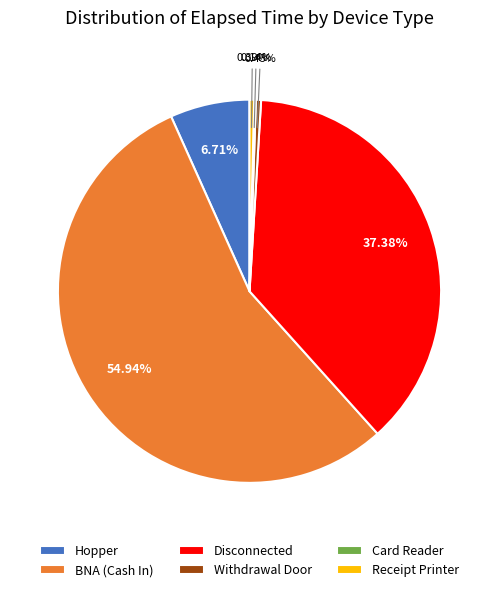

Which slice is the largest?

BNA (Cash In)